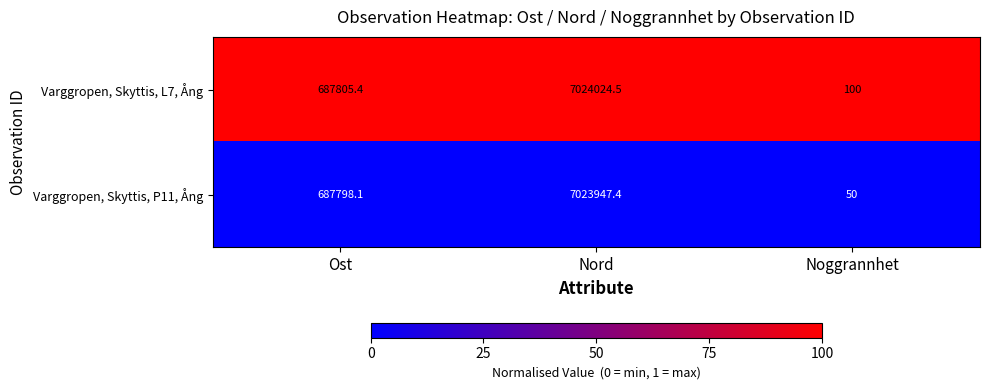

Which category has the lowest value in the Varggropen, Skyttis, P11, Ång series?

Noggrannhet